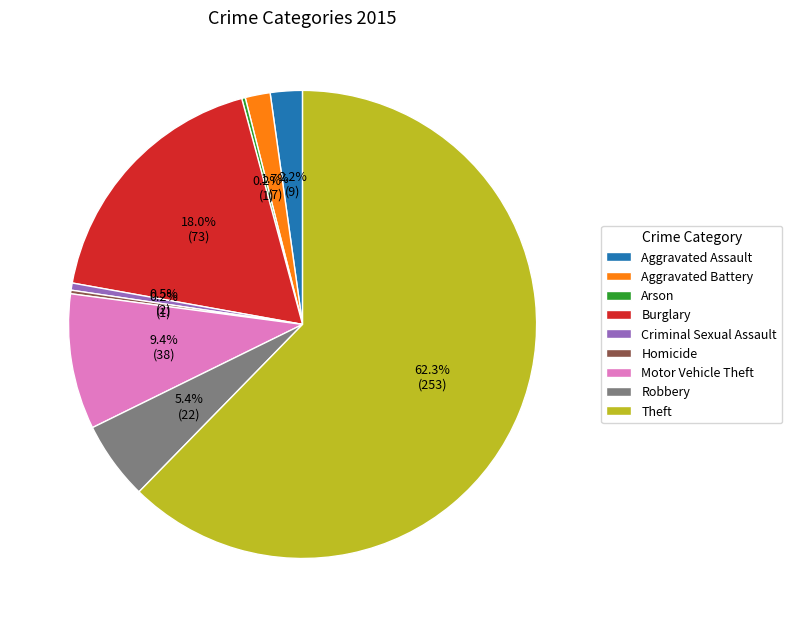

What is the largest slice in the pie chart?

Theft